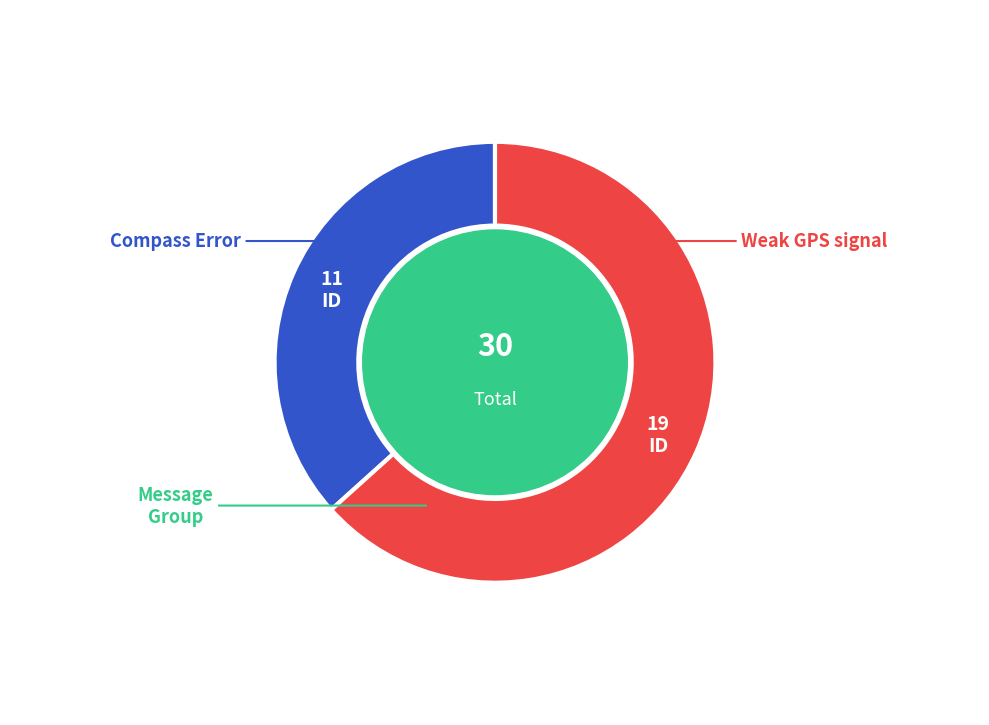

Is there any slice that represents more than half of the pie?

Yes